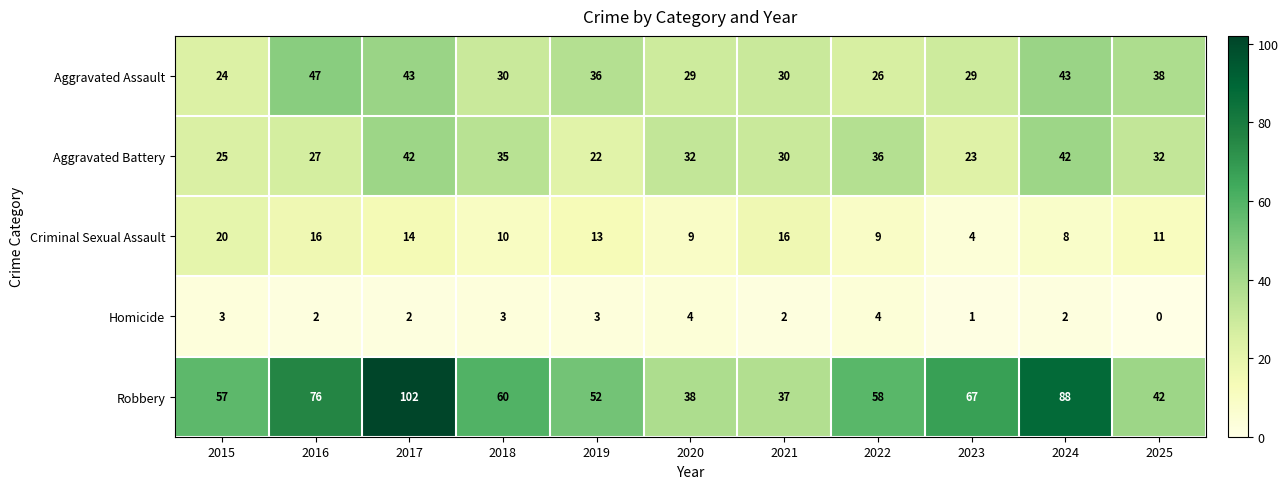

The Aggravated Assault series shows 74 at 2024. True or false?

False